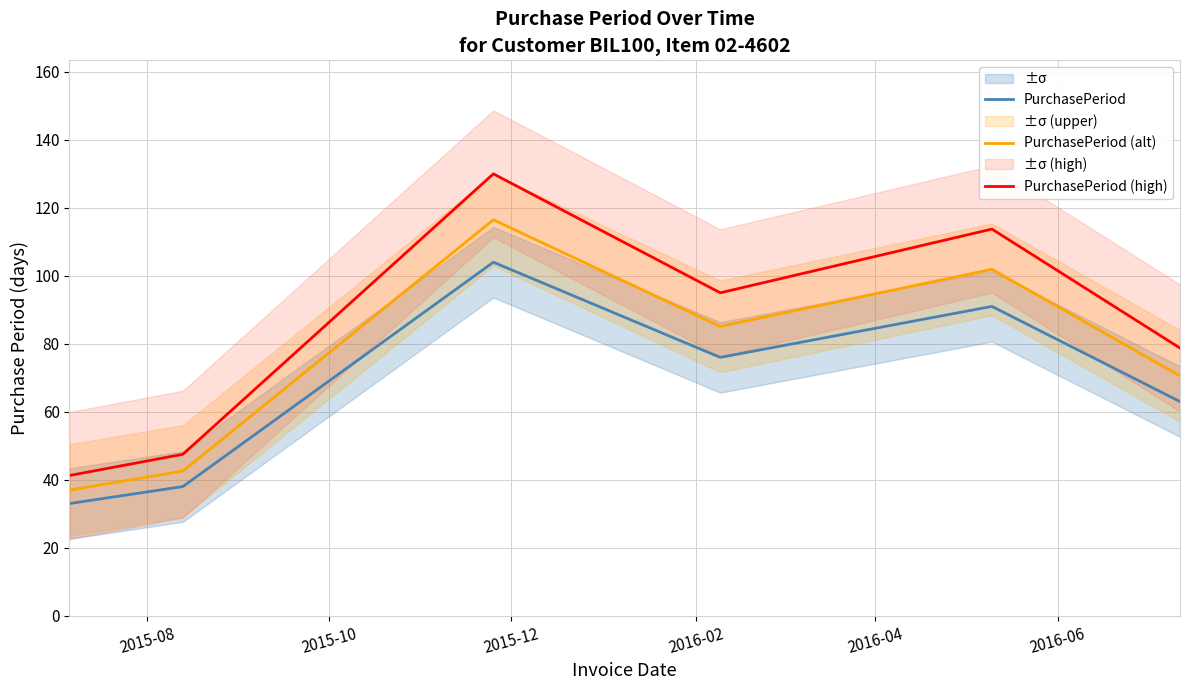

True or false: PurchasePeriod (high) and PurchasePeriod intersect in this chart.

False